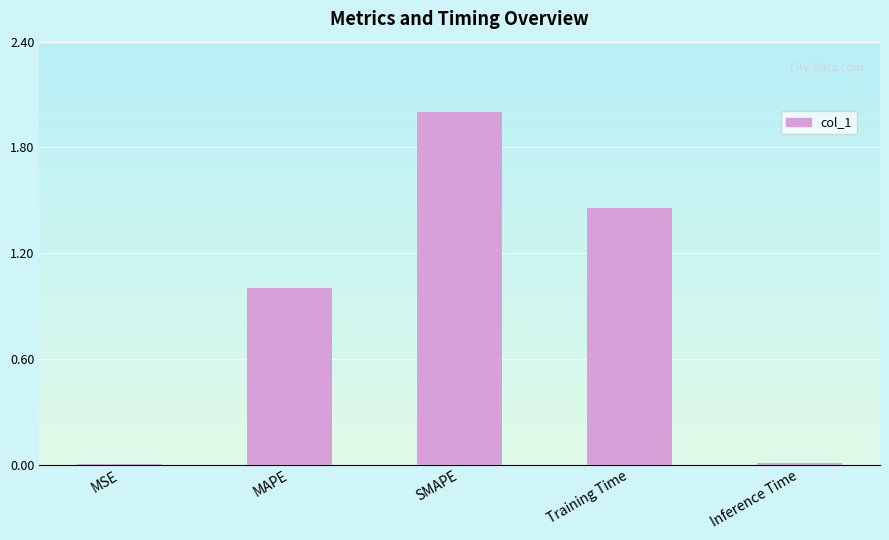

What is the maximum value shown in the chart?

2.0